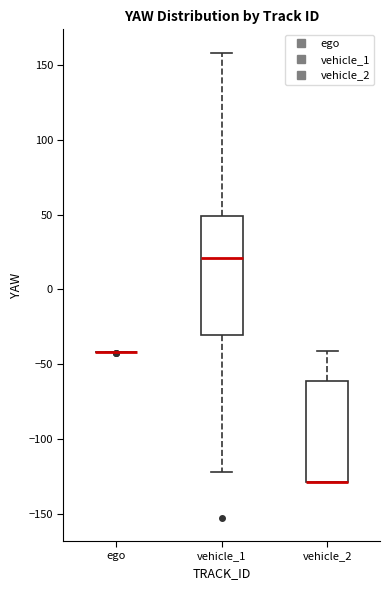

Which box is the tallest, from its lower edge to its upper edge?

vehicle_1